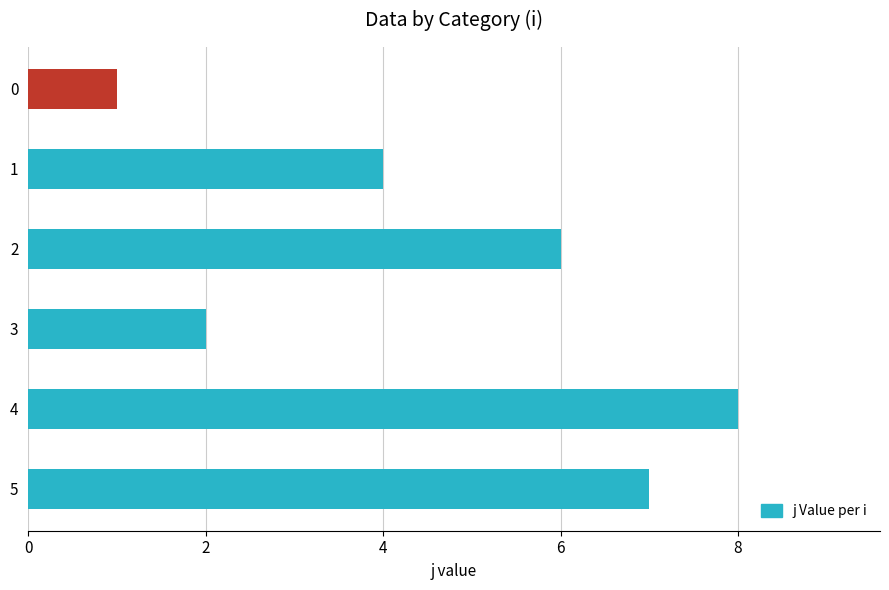

What is the smallest value displayed?

1